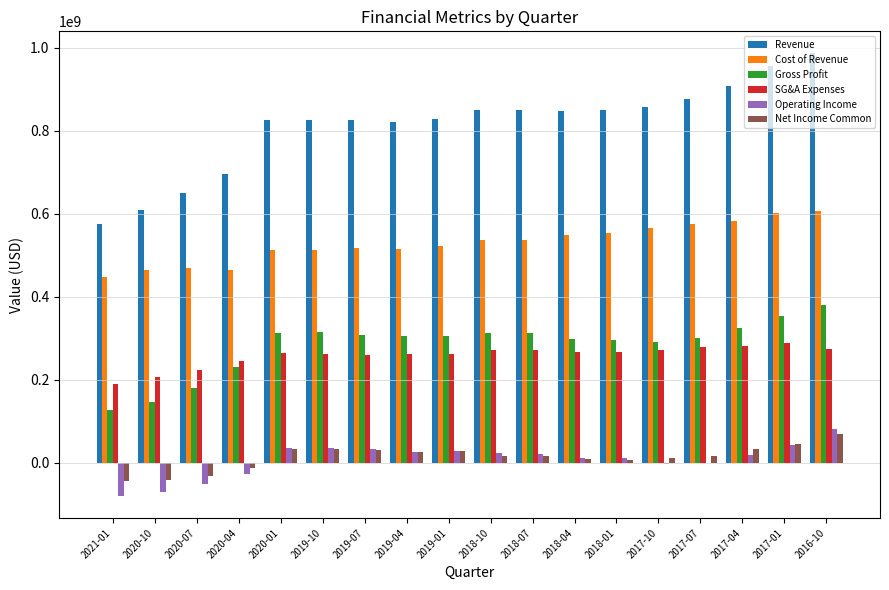

Is the value of Net Income Common at 2016-10 greater than the value of Revenue at 2018-04?

No